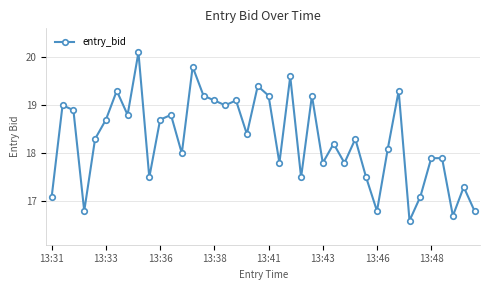

True or false: the data has more than 1 interior local peaks.

True